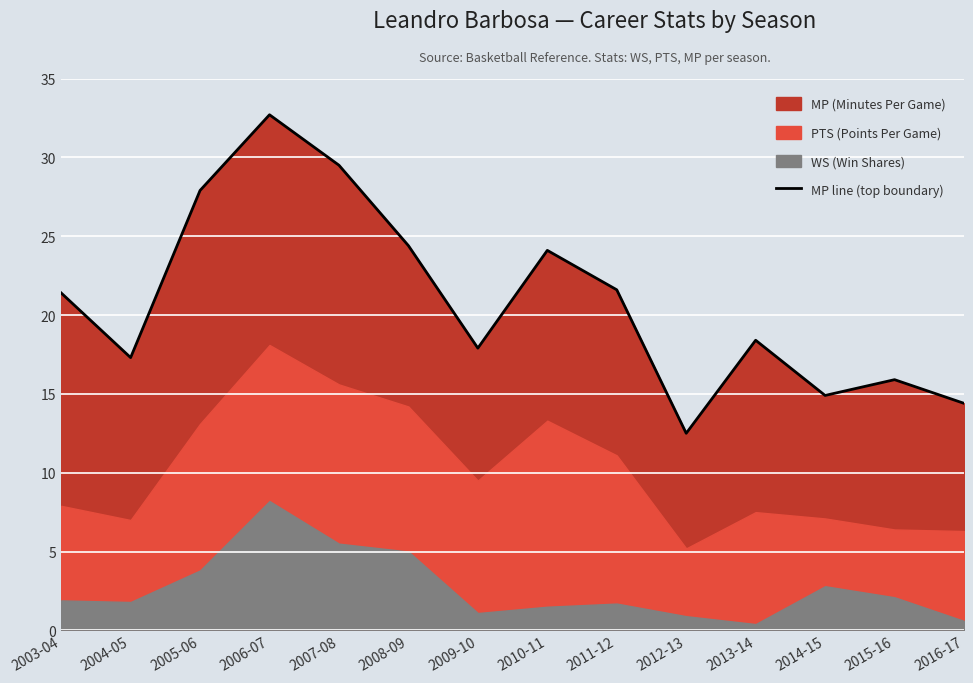

What position from the left is 2011-12?

9